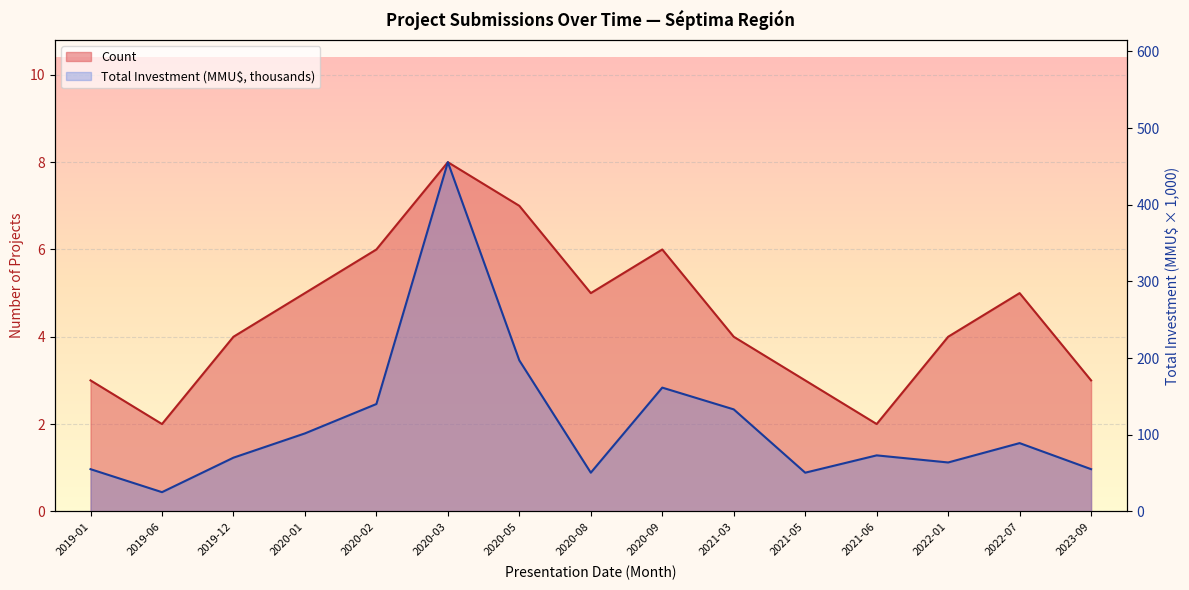

Is it true that Count equals 3.2 at 2019-06?

False